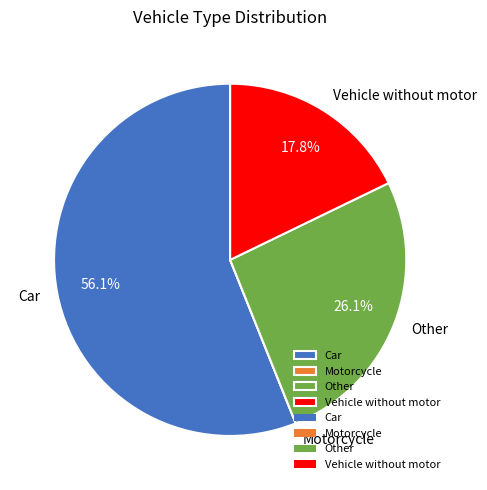

What is the majority slice?

Car